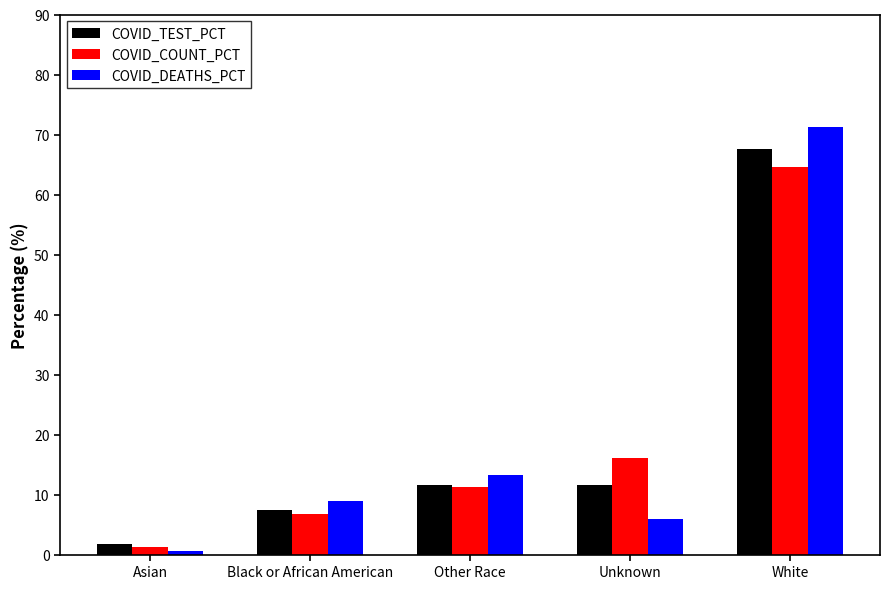

What is the minimum value for COVID_TEST_PCT?

1.8